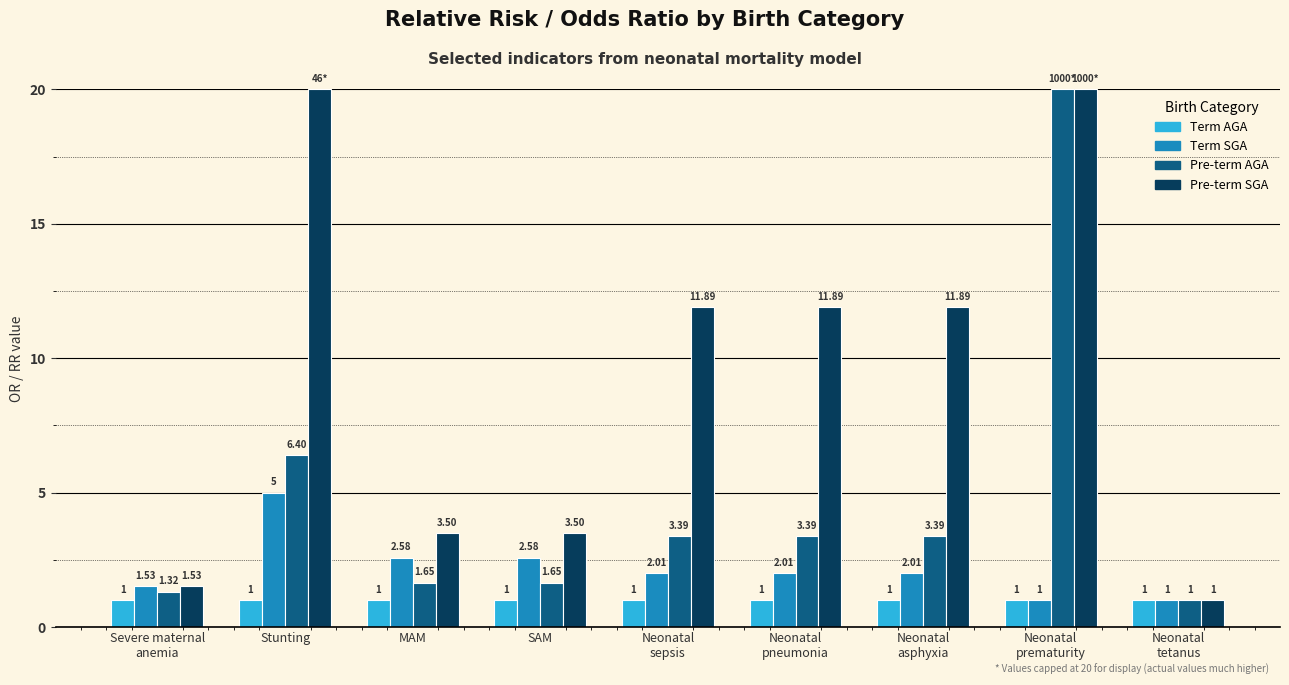

How many categories are shown in the chart?

9